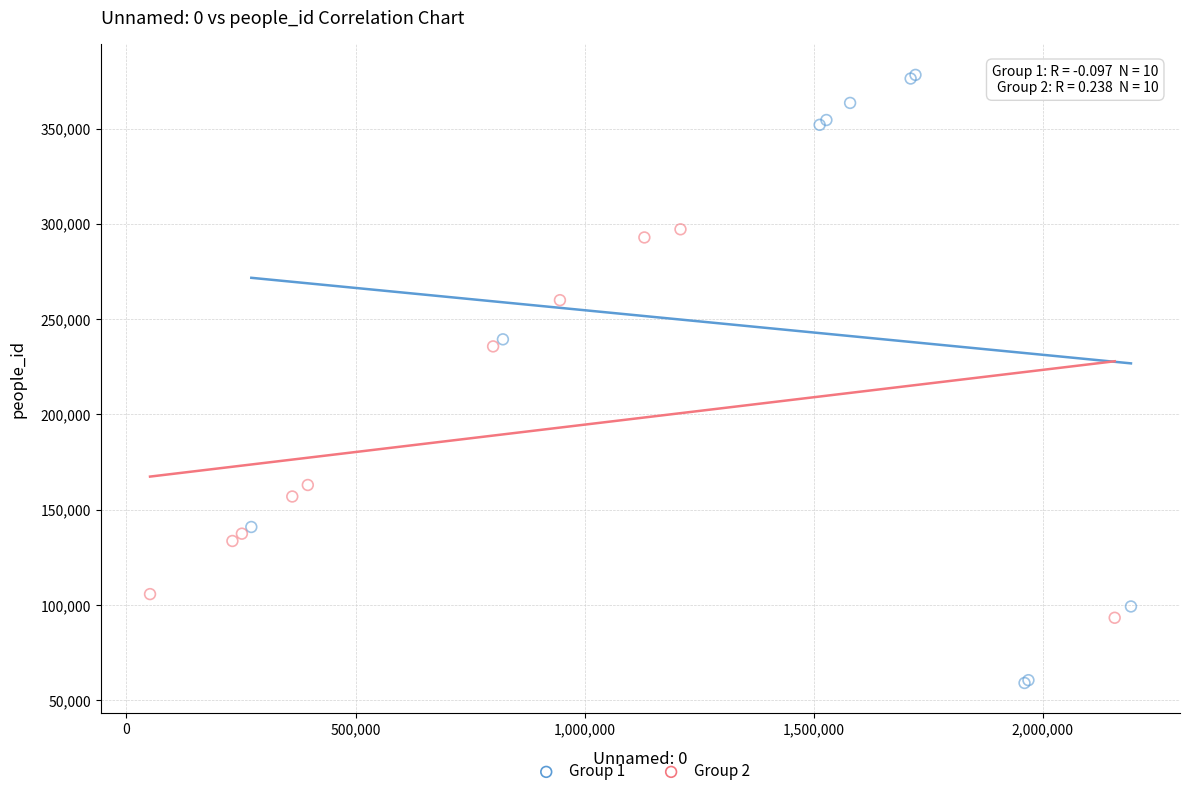

Which series contains the highest Y value?

Group 1